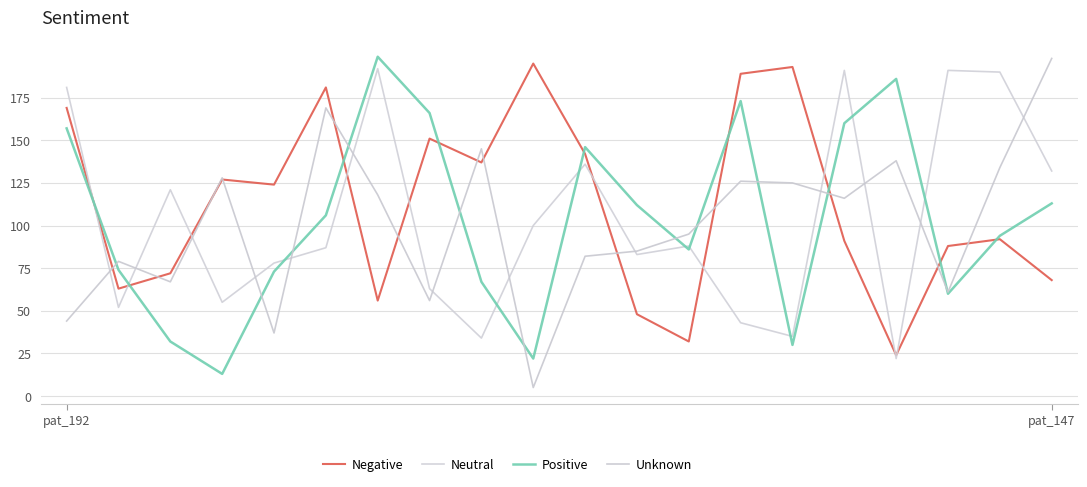

True or false: Neutral and Positive intersect in this chart.

True